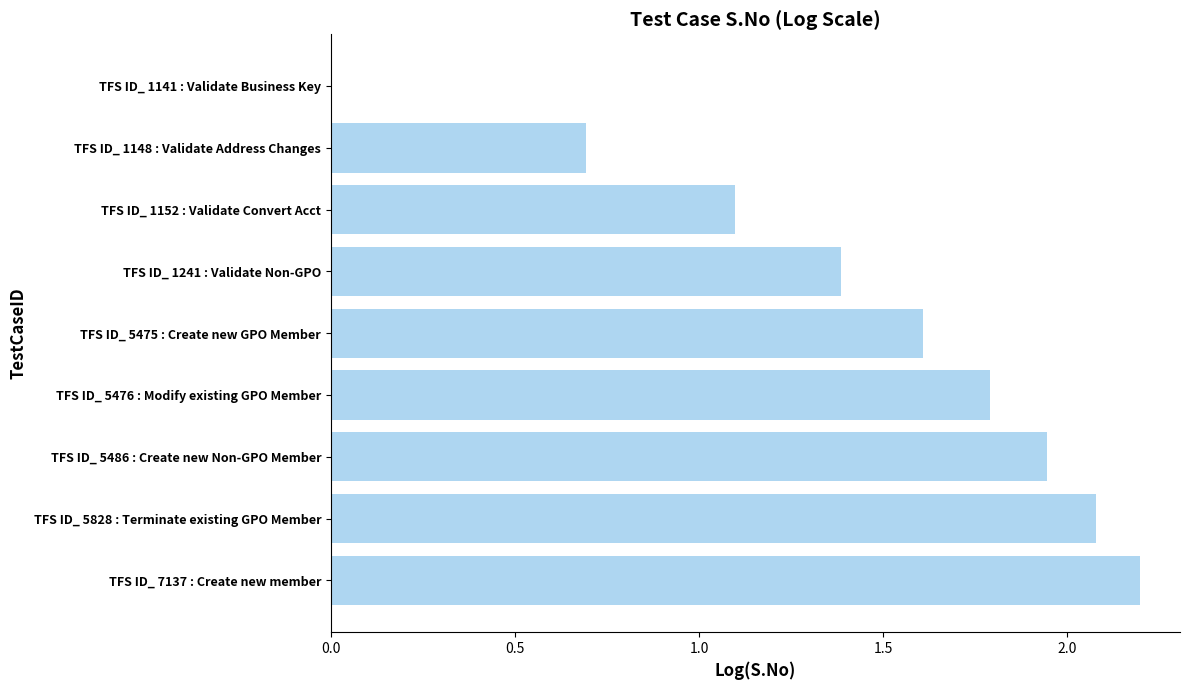

How many data points are above 1?

7